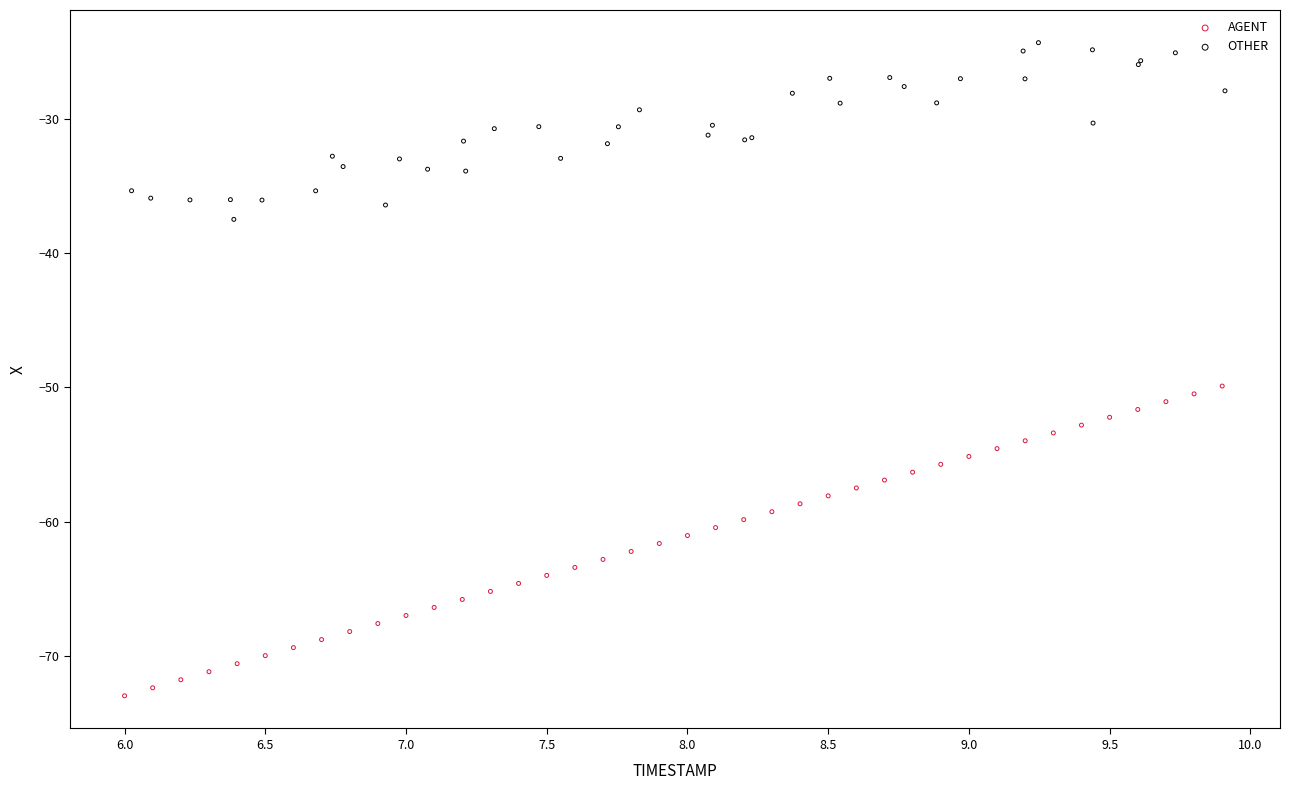

Which series has the largest Y range (max minus min)?

AGENT